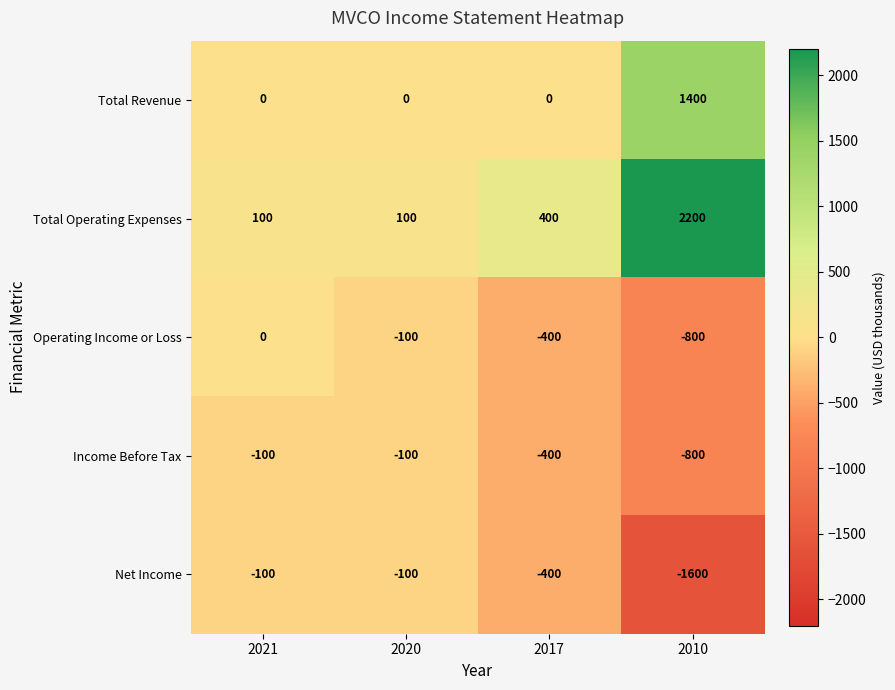

What is the sum of all Income Before Tax values?

-1400